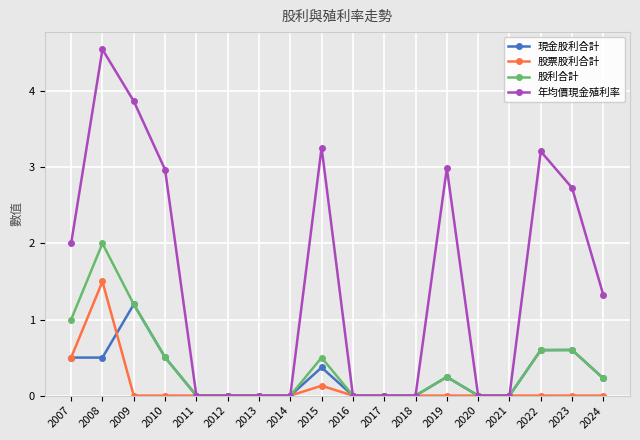

Where is the first local maximum for 股票股利合計?

2008